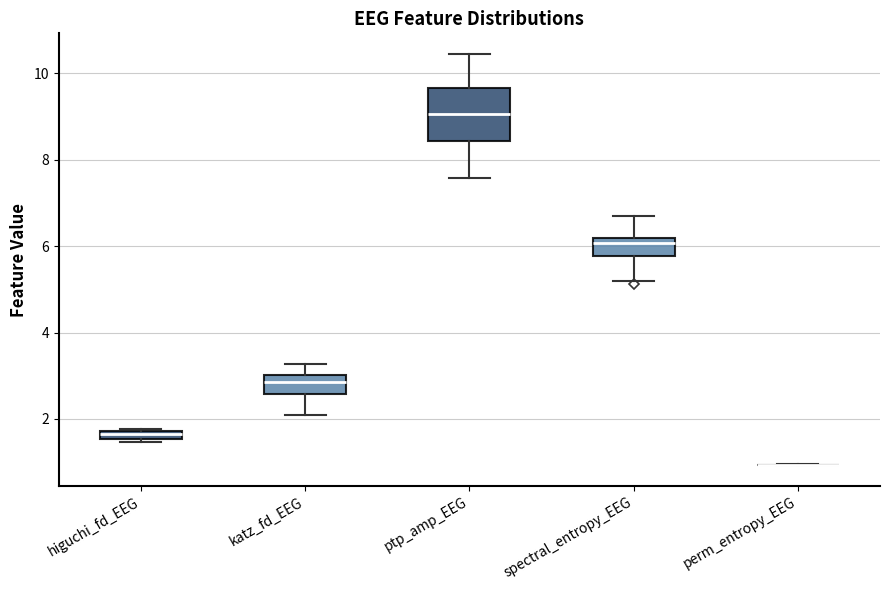

Comparing the boxes themselves (not the whiskers), which one is the tallest?

ptp_amp_EEG